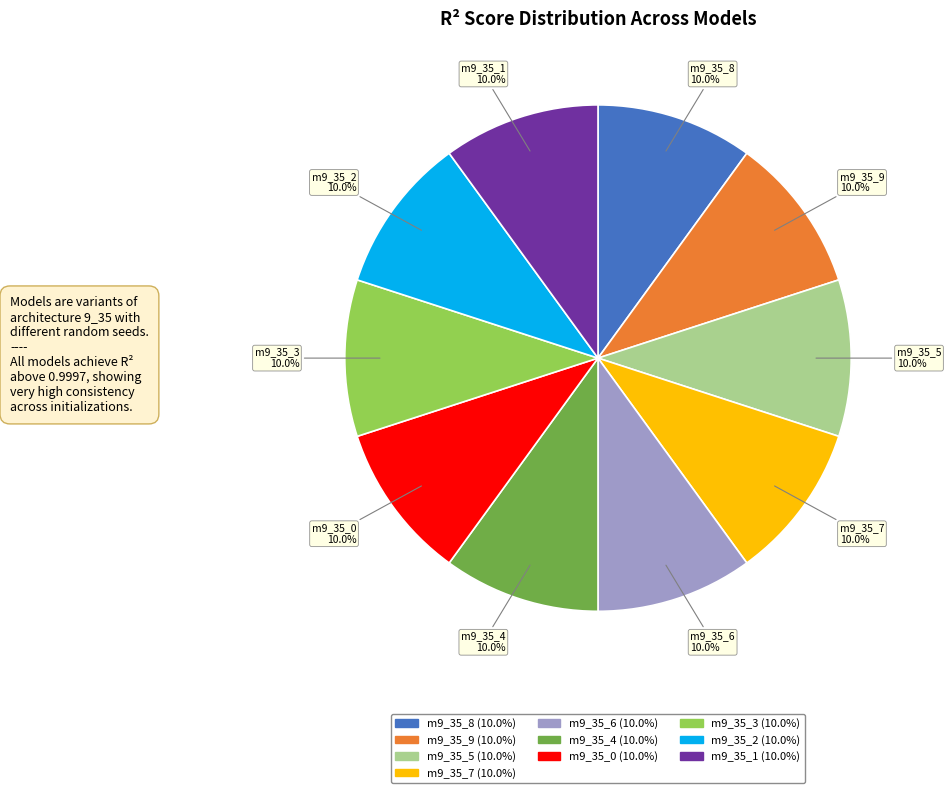

Is there any slice that represents more than half of the pie?

No